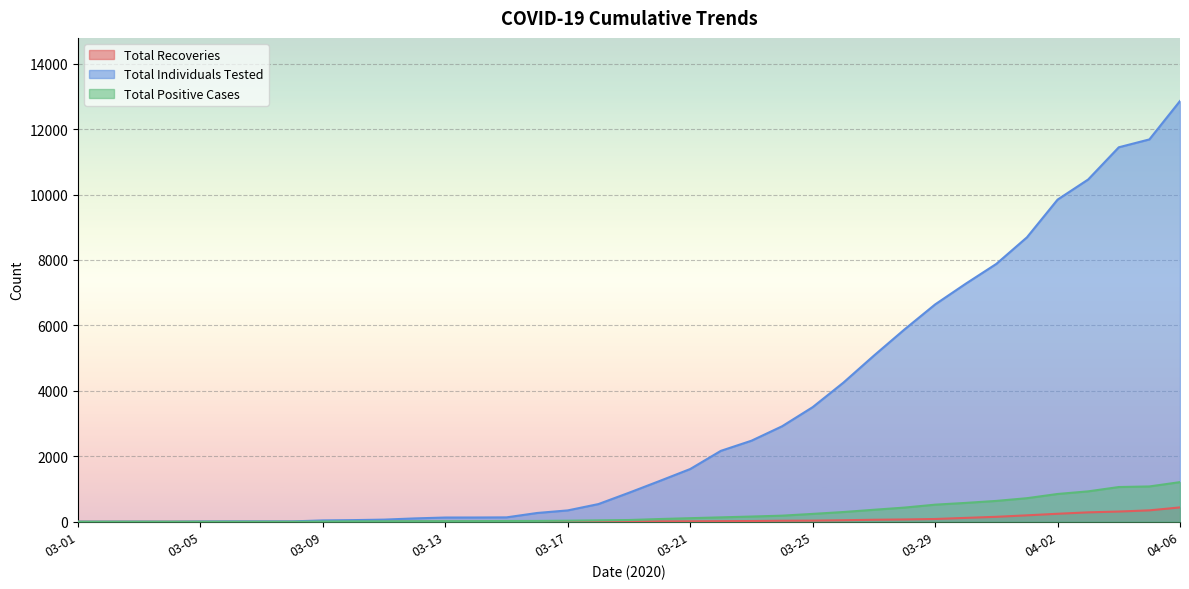

How many values in Total Positive Cases are above zero?

29